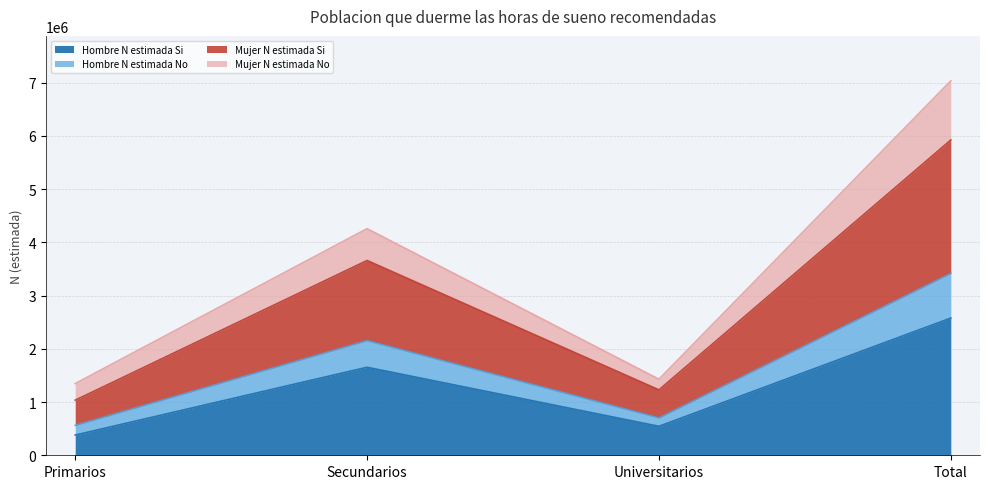

Between Universitarios and Total, which is larger?

Total